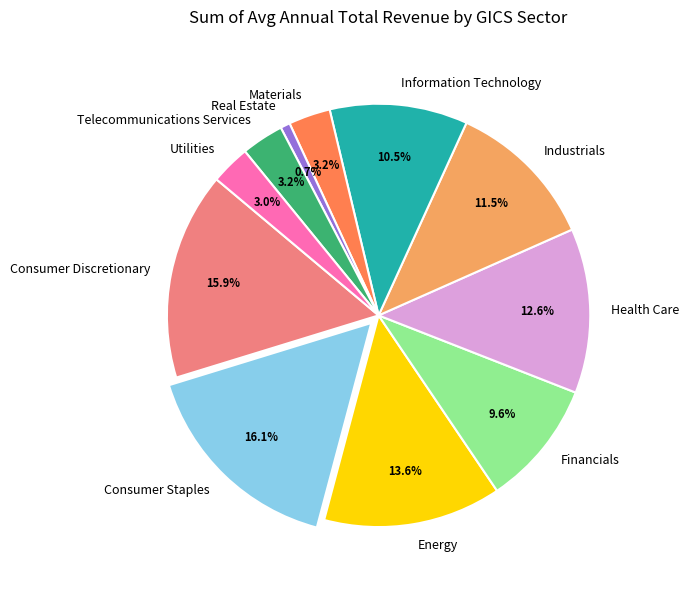

To the nearest percent, what is the difference between the largest and smallest slice percentages?

15%